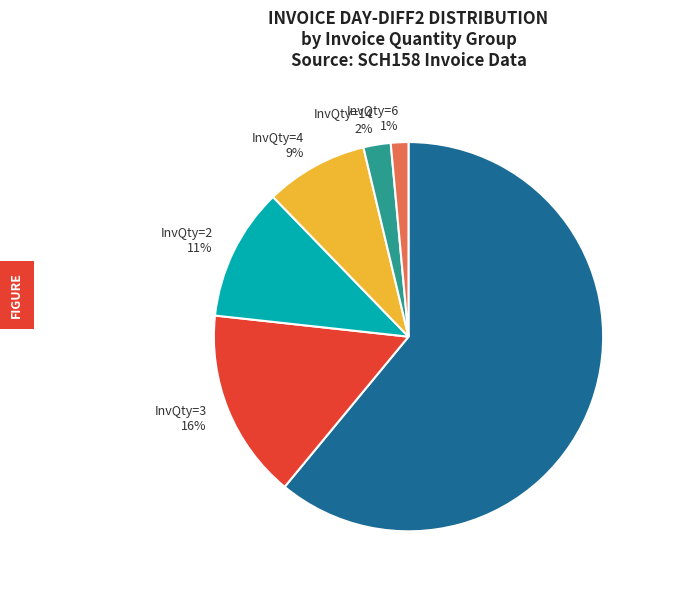

Rank the categories by value from highest to lowest.

InvQty=1, InvQty=3, InvQty=2, InvQty=4, InvQty=14, InvQty=6